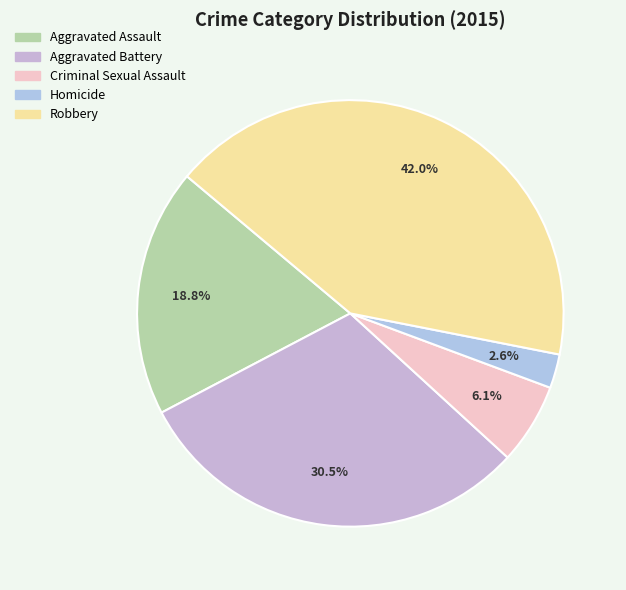

What is the ratio of the value at Aggravated Battery to the value at Robbery?

0.7